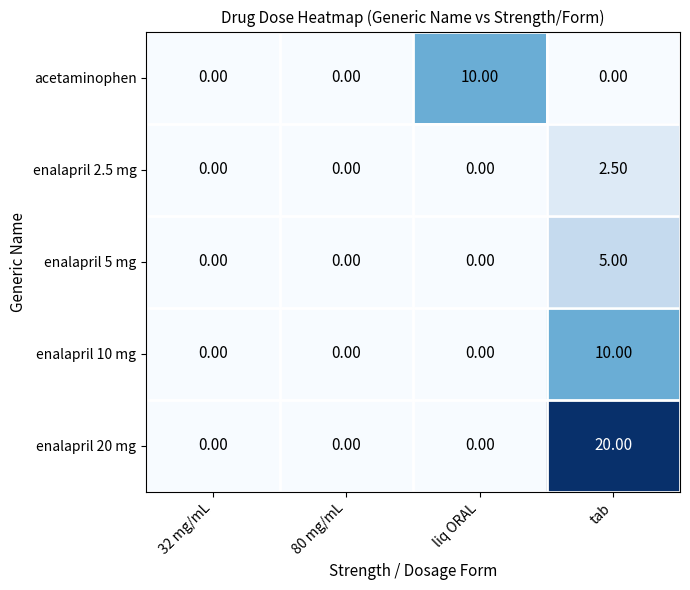

At which category is the sum across all series the highest?

tab